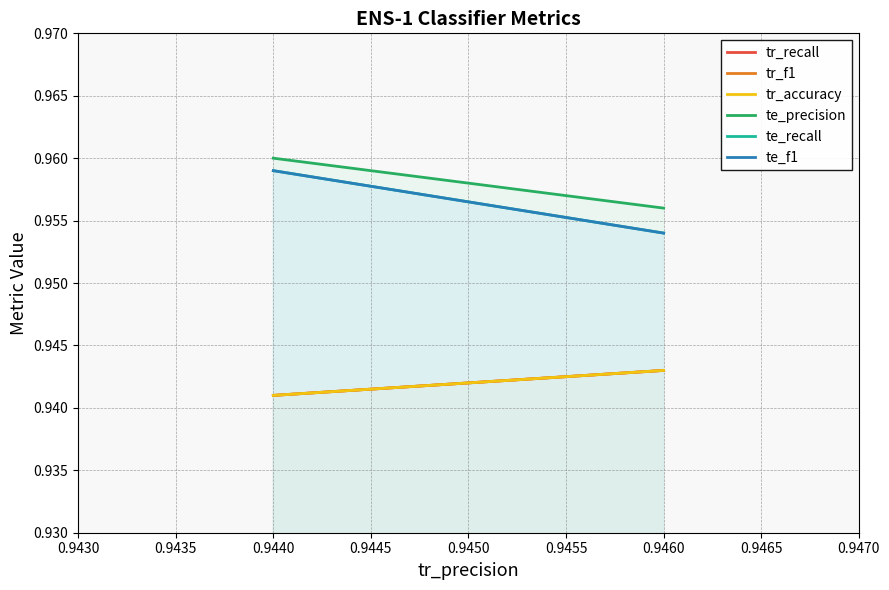

Which series has the largest total across all categories?

te_precision